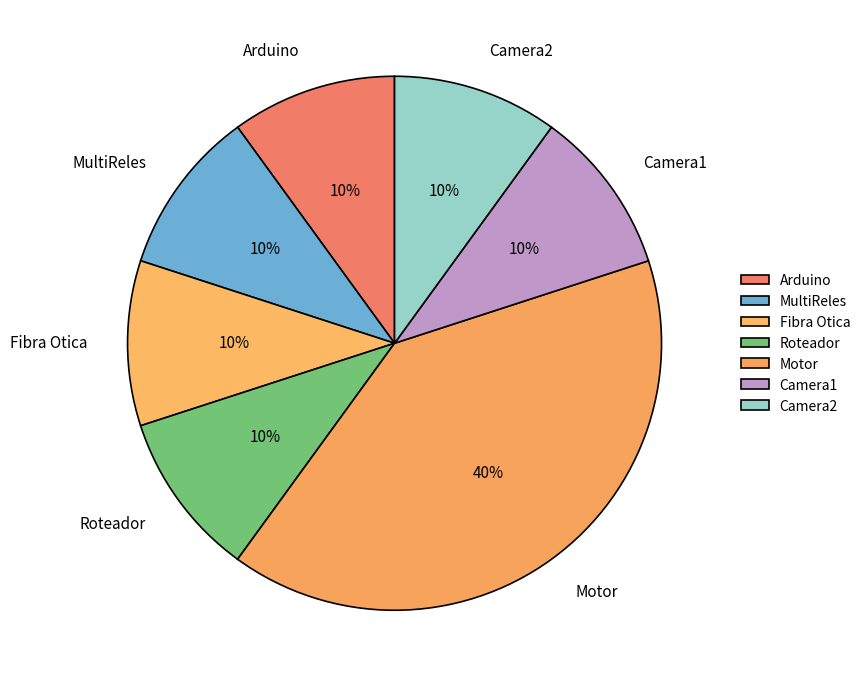

The MultiReles slice represents 1% of the pie. True or false?

False